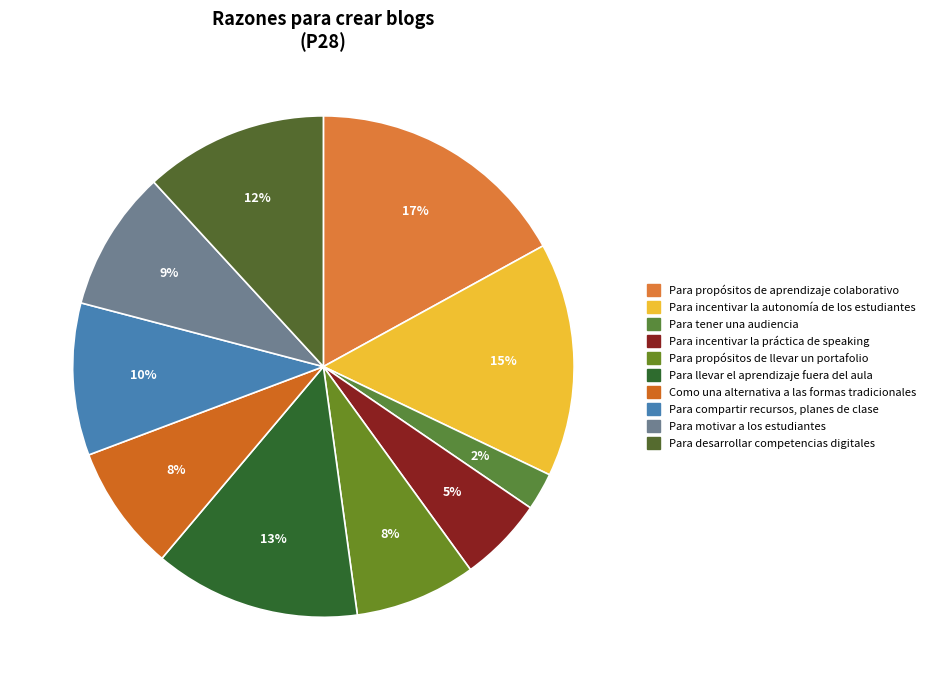

Rank the categories by value from highest to lowest.

Para propósitos de aprendizaje colaborativo, Para incentivar la autonomía de los estudiantes, Para llevar el aprendizaje fuera del aula, Para desarrollar competencias digitales, Para compartir recursos, planes de clase, Para motivar a los estudiantes, Como una alternativa a las formas tradicionales, Para propósitos de llevar un portafolio, Para incentivar la práctica de speaking, Para tener una audiencia